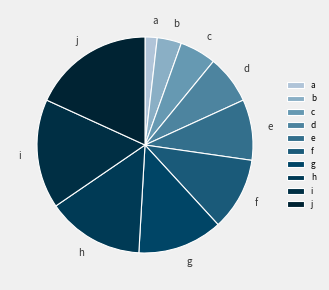

Combined, do g and i account for over 50%?

No